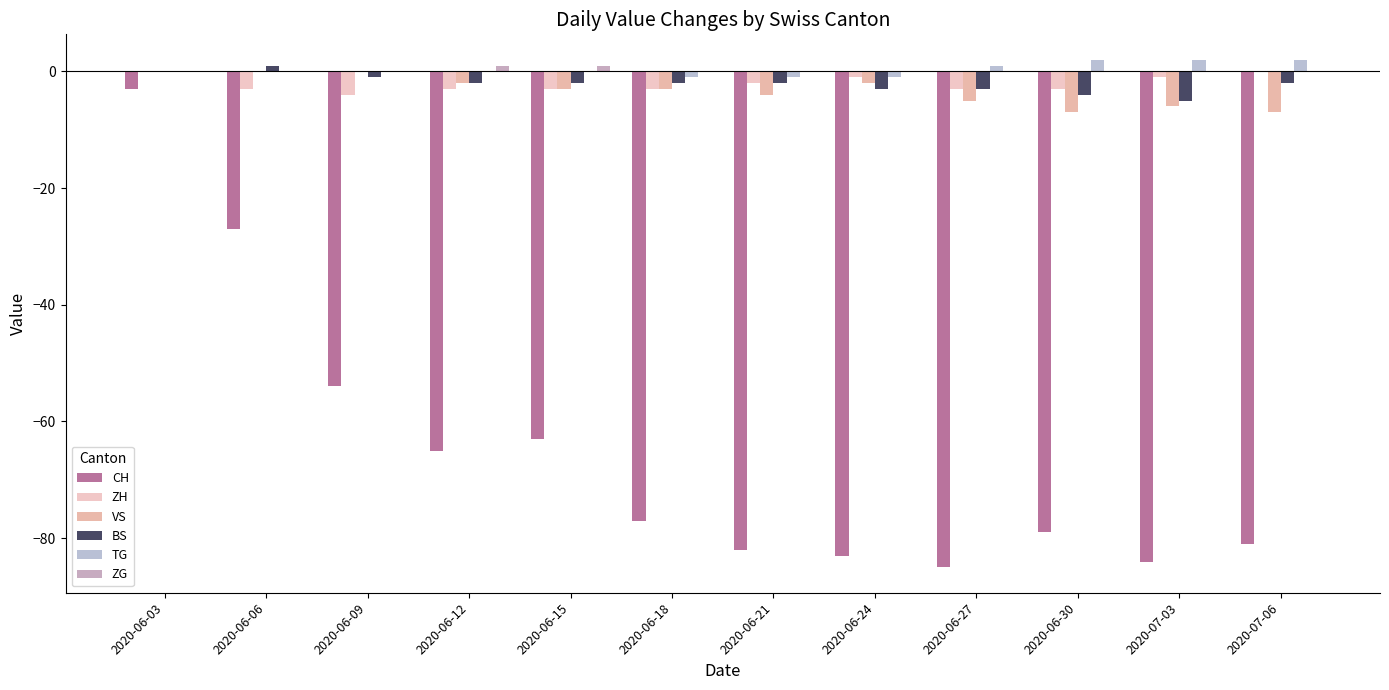

Reading left to right, list all the values displayed in this chart.

CH: 2020-06-03=-3	2020-06-06=-27	2020-06-09=-54	2020-06-12=-65	2020-06-15=-63	2020-06-18=-77	2020-06-21=-82	2020-06-24=-83	2020-06-27=-85	2020-06-30=-79	2020-07-03=-84	2020-07-06=-81
ZH: 2020-06-03=0	2020-06-06=-3	2020-06-09=-4	2020-06-12=-3	2020-06-15=-3	2020-06-18=-3	2020-06-21=-2	2020-06-24=-1	2020-06-27=-3	2020-06-30=-3	2020-07-03=-1	2020-07-06=0
VS: 2020-06-03=0	2020-06-06=0	2020-06-09=0	2020-06-12=-2	2020-06-15=-3	2020-06-18=-3	2020-06-21=-4	2020-06-24=-2	2020-06-27=-5	2020-06-30=-7	2020-07-03=-6	2020-07-06=-7
BS: 2020-06-03=0	2020-06-06=1	2020-06-09=-1	2020-06-12=-2	2020-06-15=-2	2020-06-18=-2	2020-06-21=-2	2020-06-24=-3	2020-06-27=-3	2020-06-30=-4	2020-07-03=-5	2020-07-06=-2
TG: 2020-06-03=0	2020-06-06=0	2020-06-09=0	2020-06-12=0	2020-06-15=0	2020-06-18=-1	2020-06-21=-1	2020-06-24=-1	2020-06-27=1	2020-06-30=2	2020-07-03=2	2020-07-06=2
ZG: 2020-06-03=0	2020-06-06=0	2020-06-09=0	2020-06-12=1	2020-06-15=1	2020-06-18=0	2020-06-21=0	2020-06-24=0	2020-06-27=0	2020-06-30=0	2020-07-03=0	2020-07-06=0